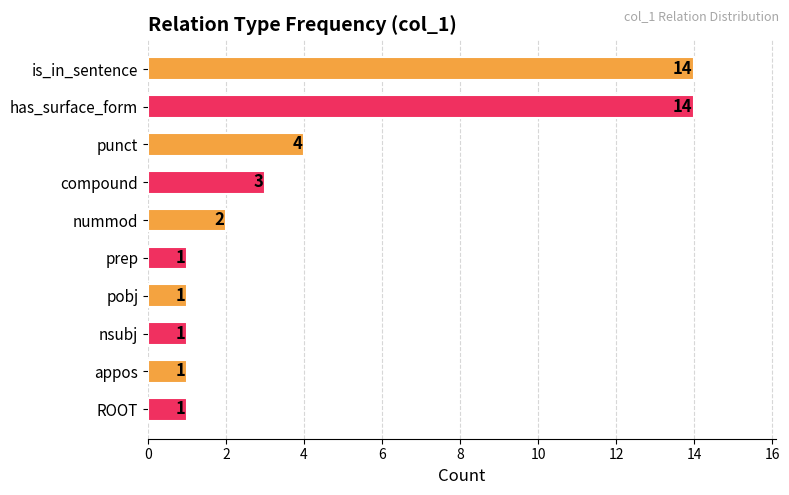

What is the smallest value displayed?

1